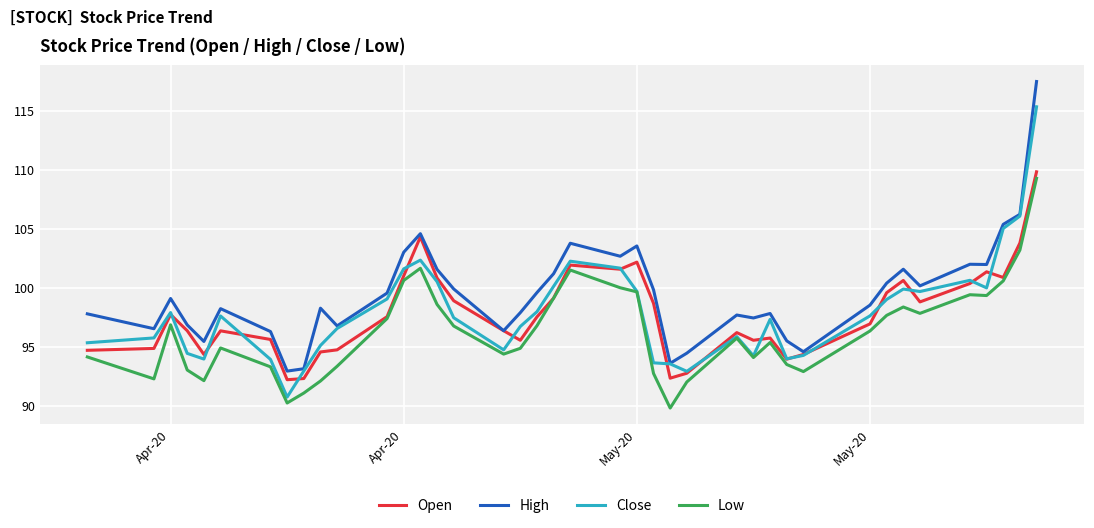

What is the difference between the maximum and minimum values in the Low series?

19.5